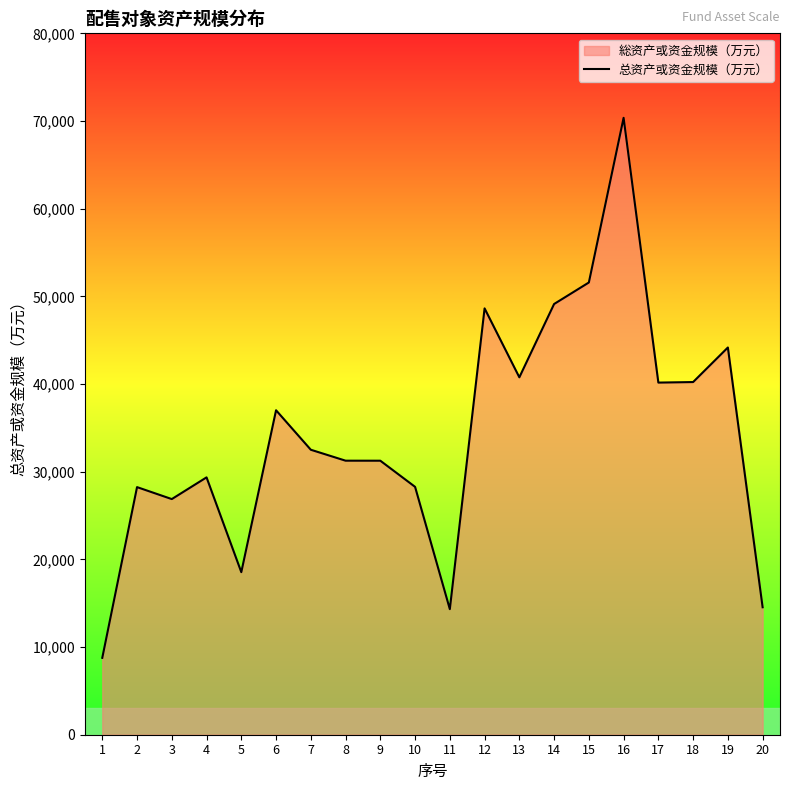

What is the ratio of the value at 12 to the value at 11?

3.4